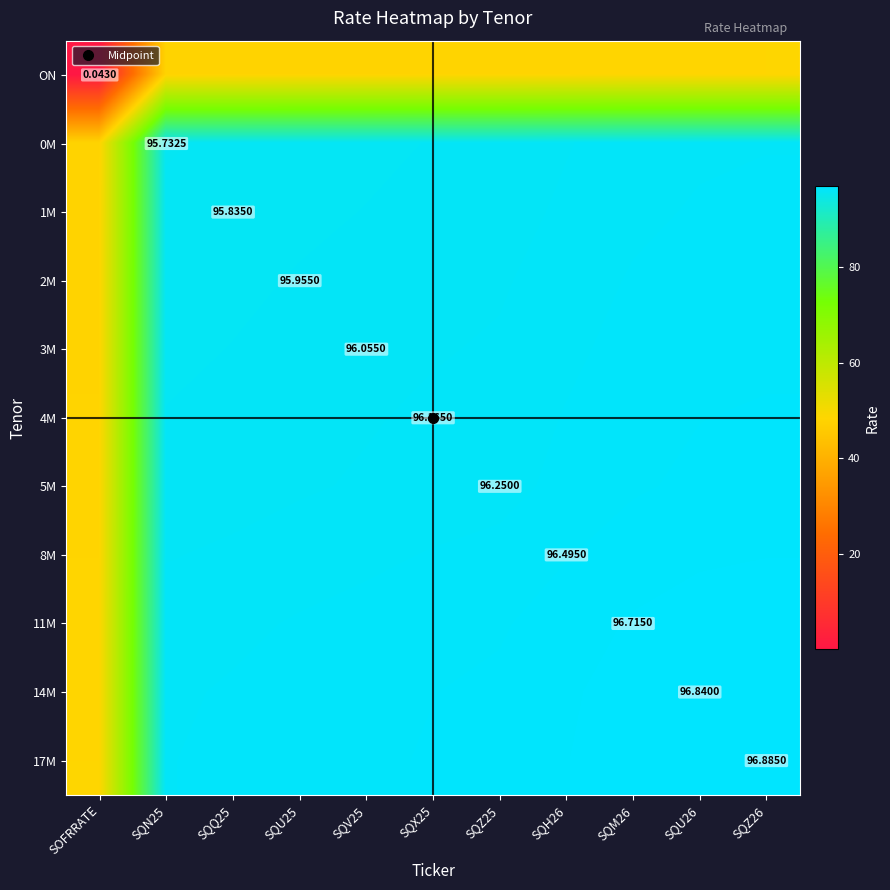

At how many categories does at least one series exceed 41?

11